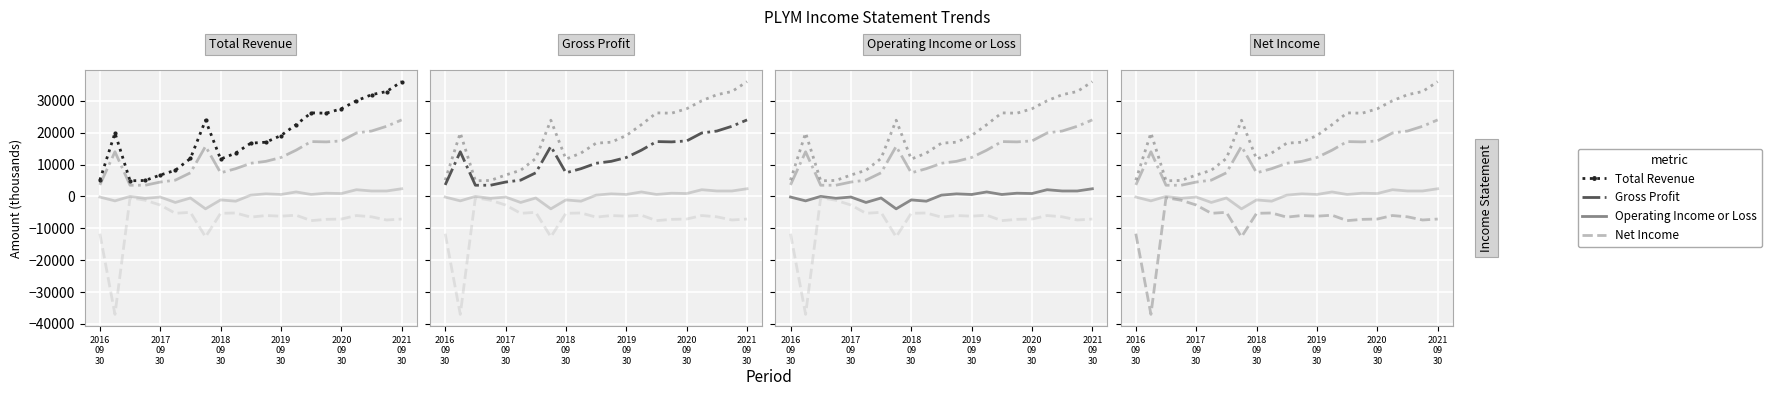

What is the approximate value of Net Income at 2017 09 30, to the nearest 10?

-2700